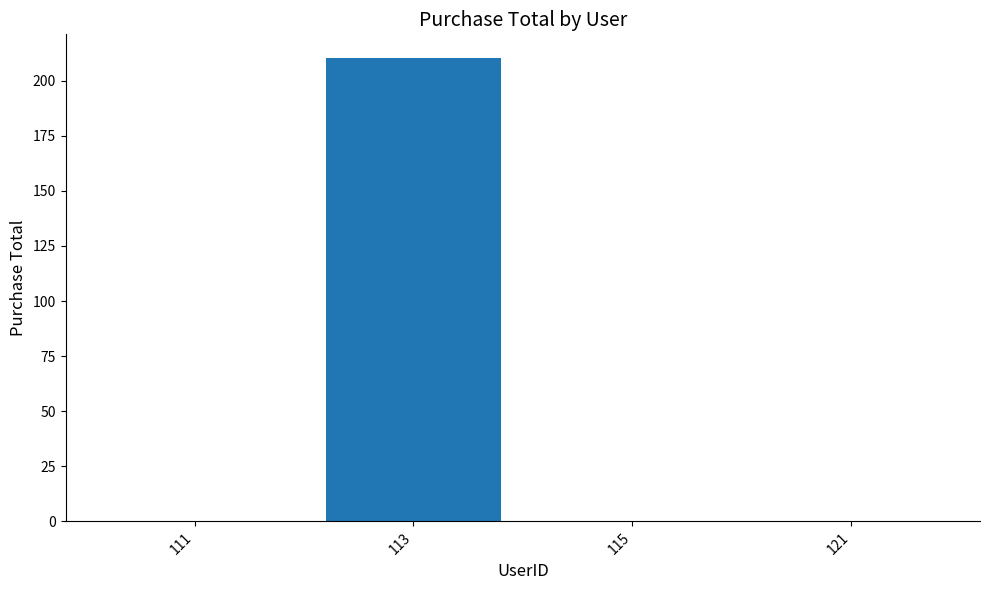

Does the chart contain stacked bars?

No